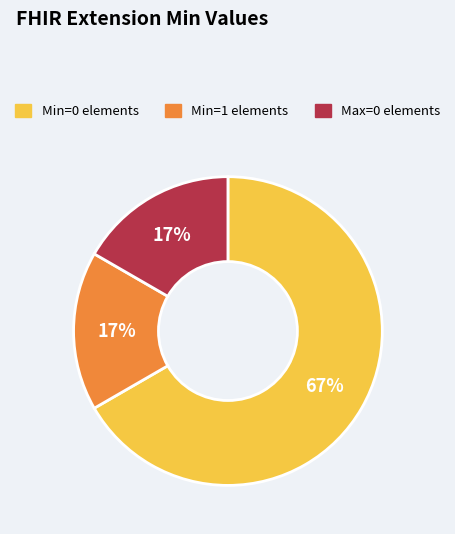

To the nearest percent, what is the average slice percentage?

33%